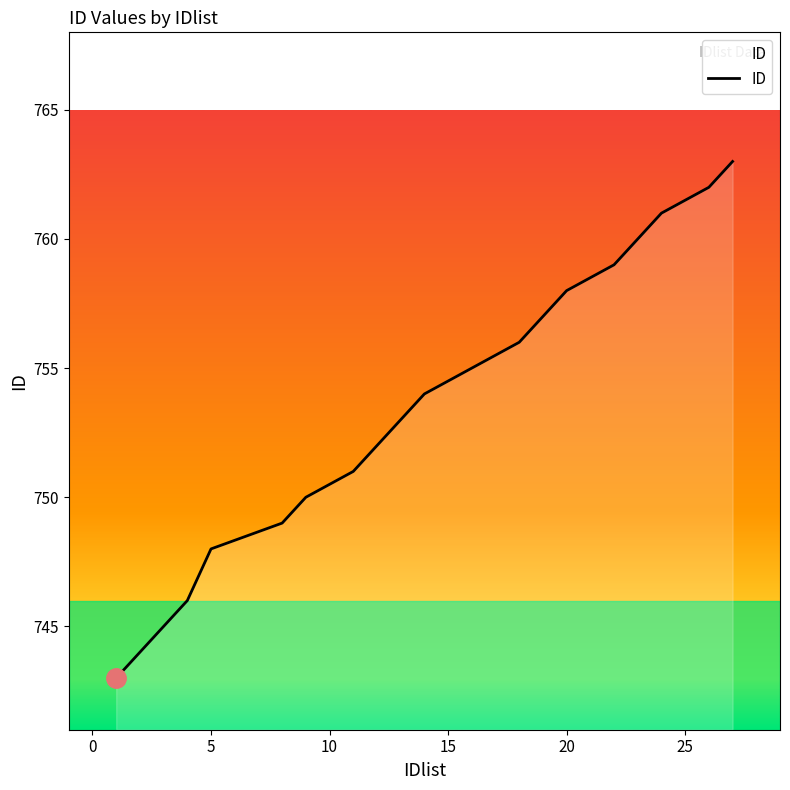

What is the maximum value shown in the chart?

763